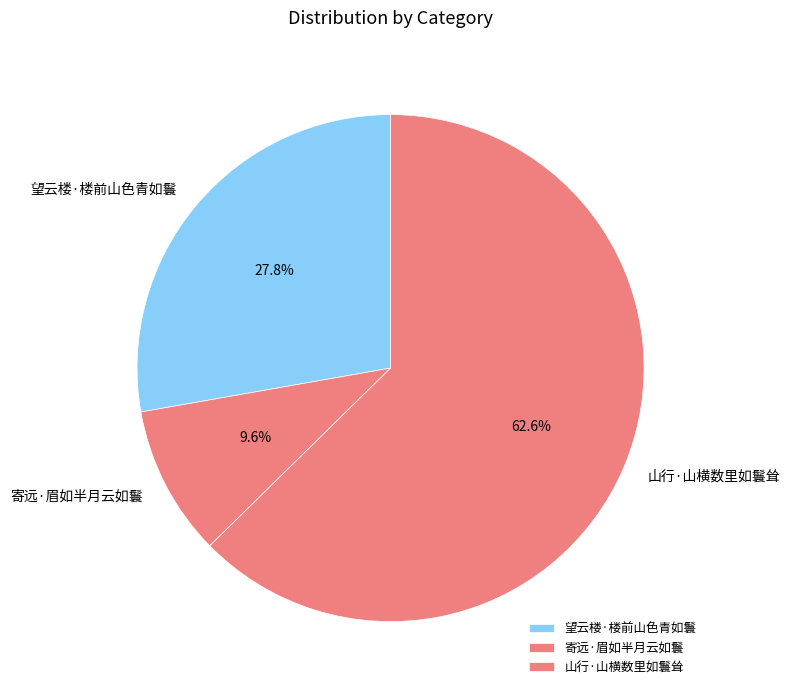

How many slices are in this pie chart?

3